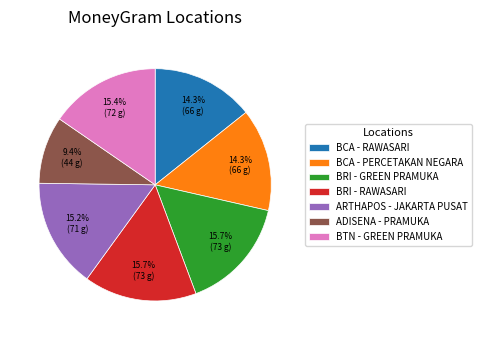

Does any single category account for the majority?

No